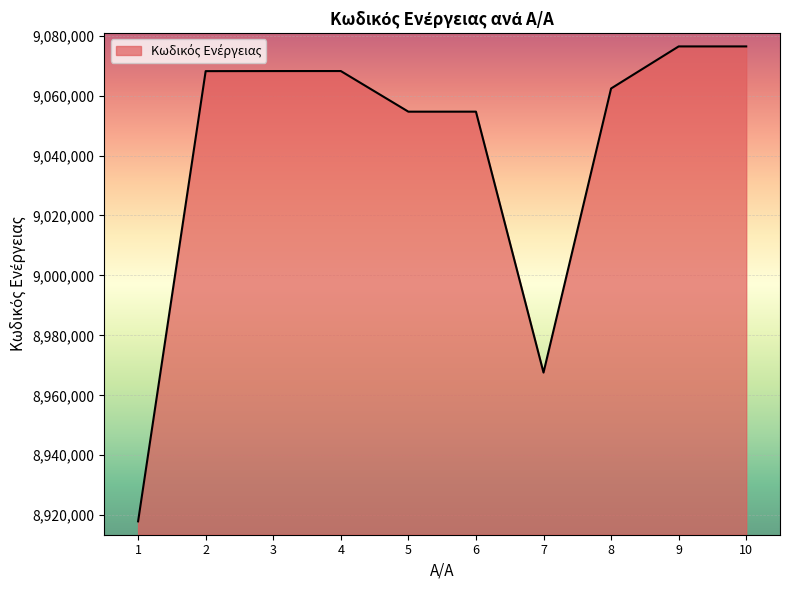

What is the minimum value shown in the chart?

8917933